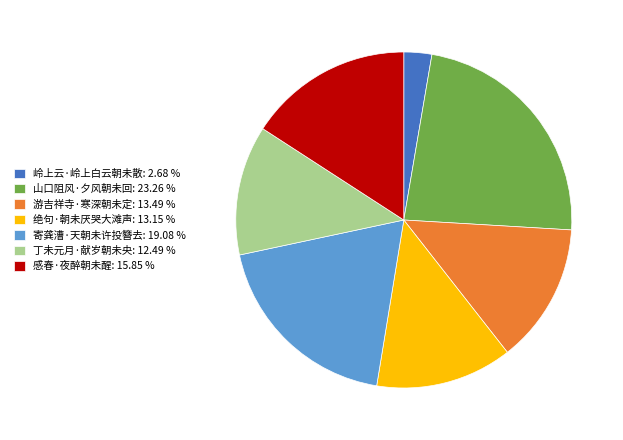

Which slice is the largest?

山口阻风·夕风朝未回